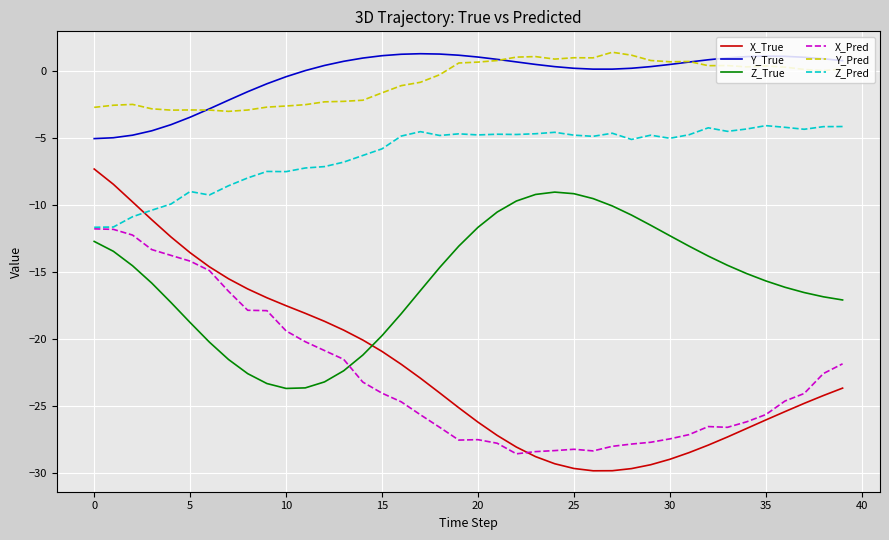

What is the lowest value of the X_True series?

-29.8